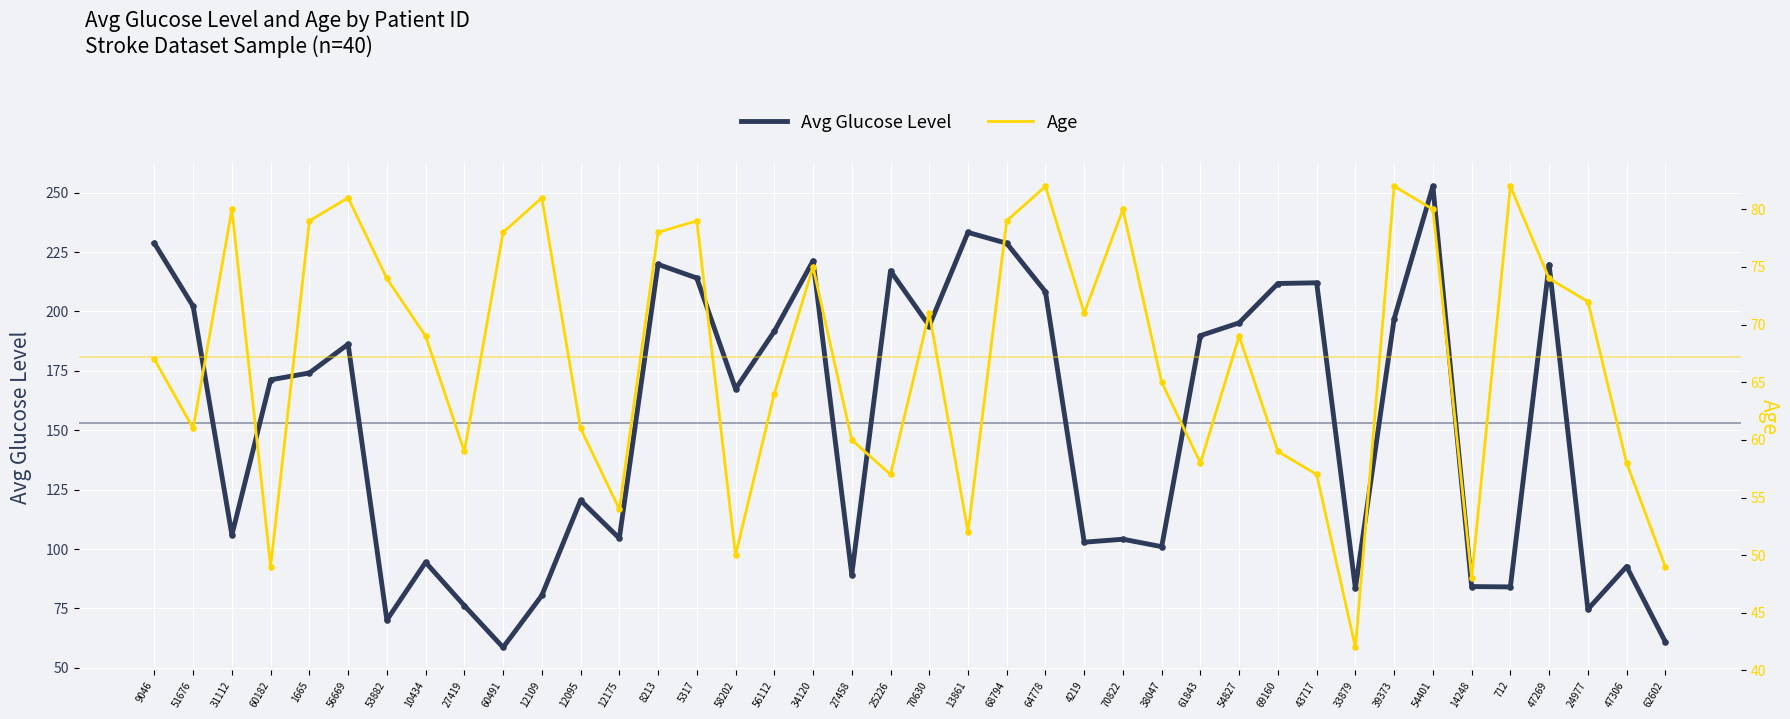

Which series contains the lowest Y value?

Age